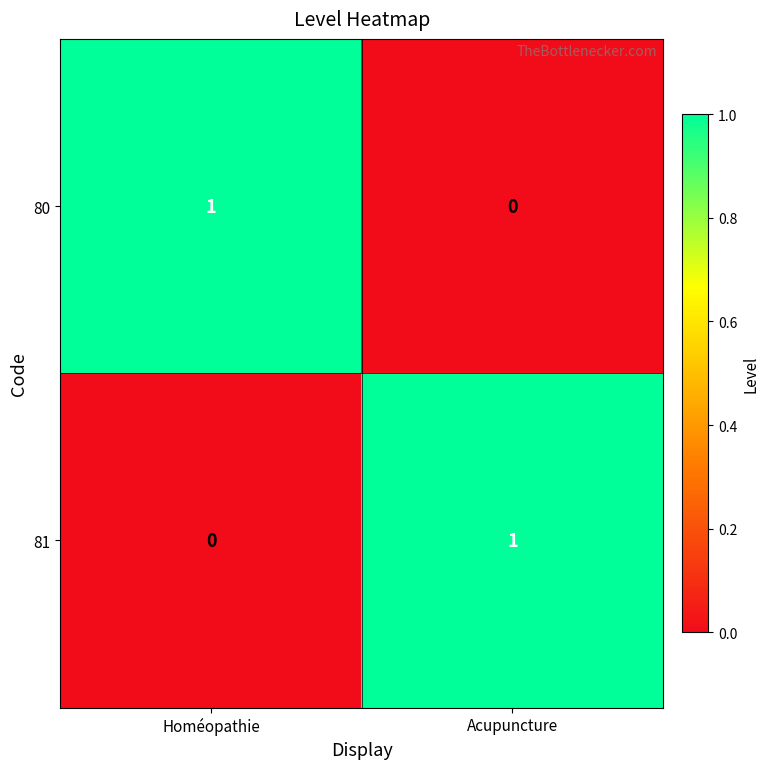

Rank the series at Acupuncture from lowest to highest value.

80, 81